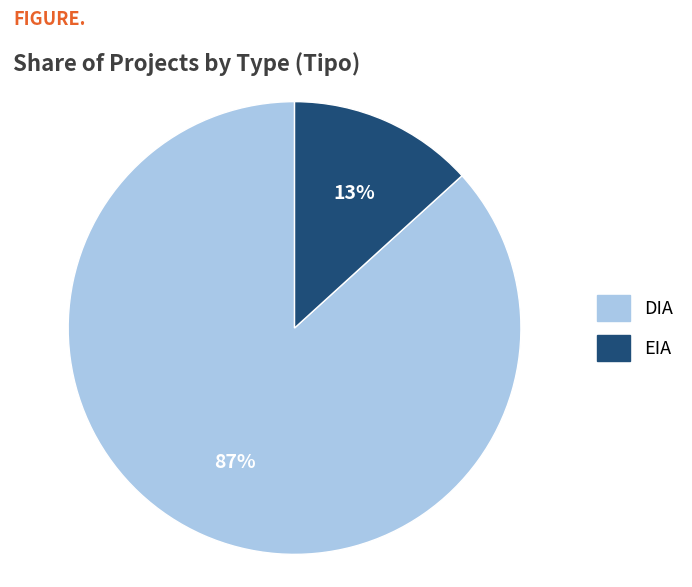

Between EIA and DIA, which is larger?

DIA